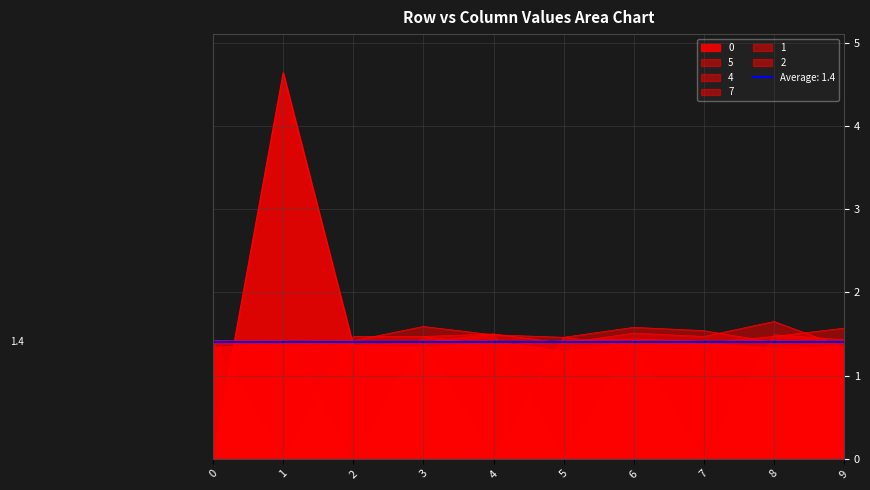

What is the difference between the highest and lowest values at 1?

4.6